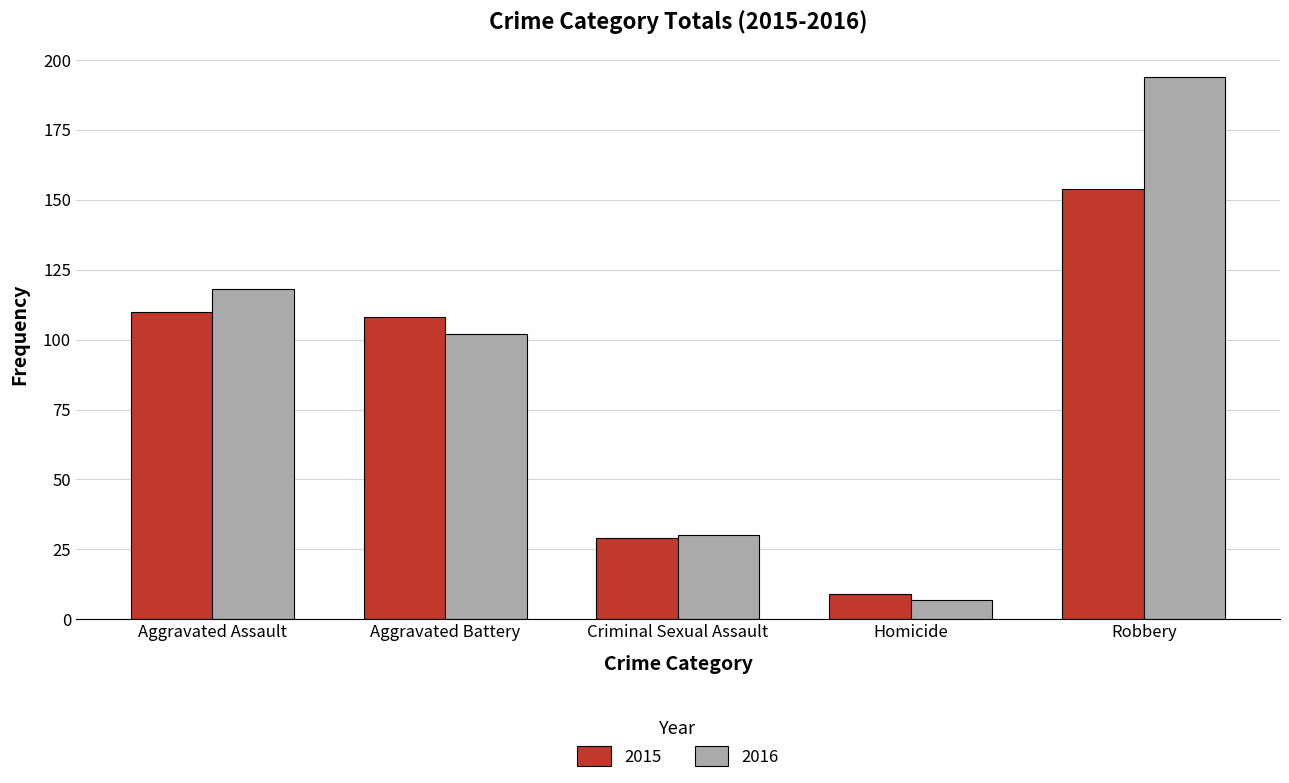

At which category does the chart reach its minimum across all series?

Homicide